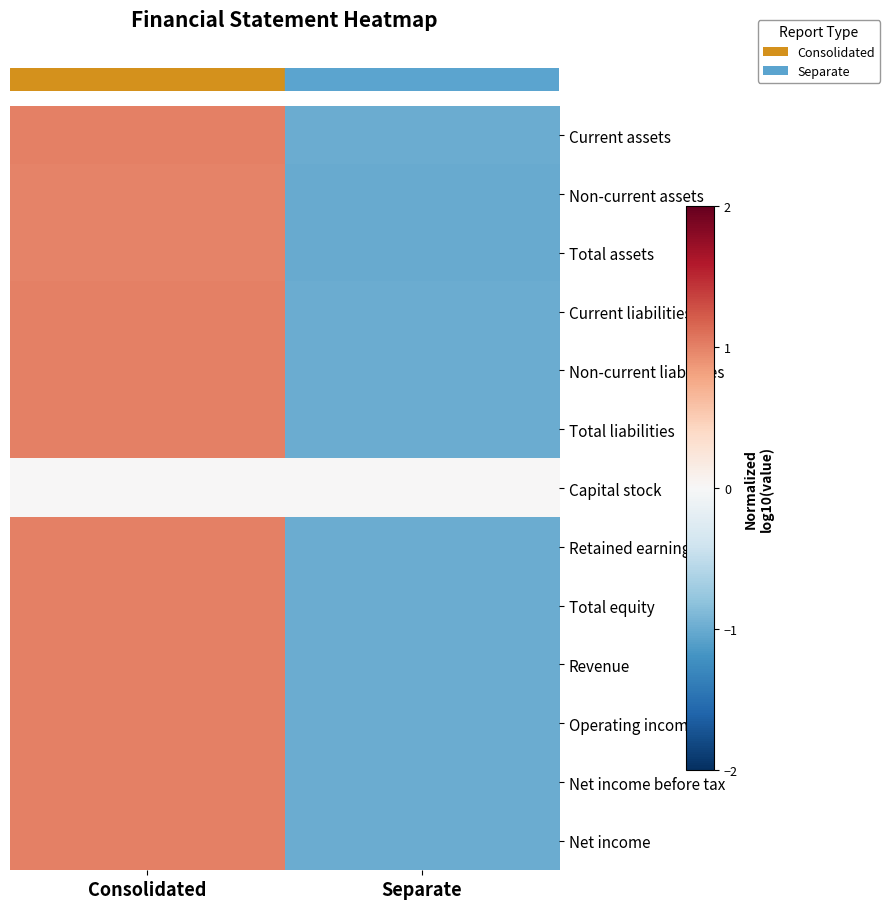

How many series are shown in this chart?

13